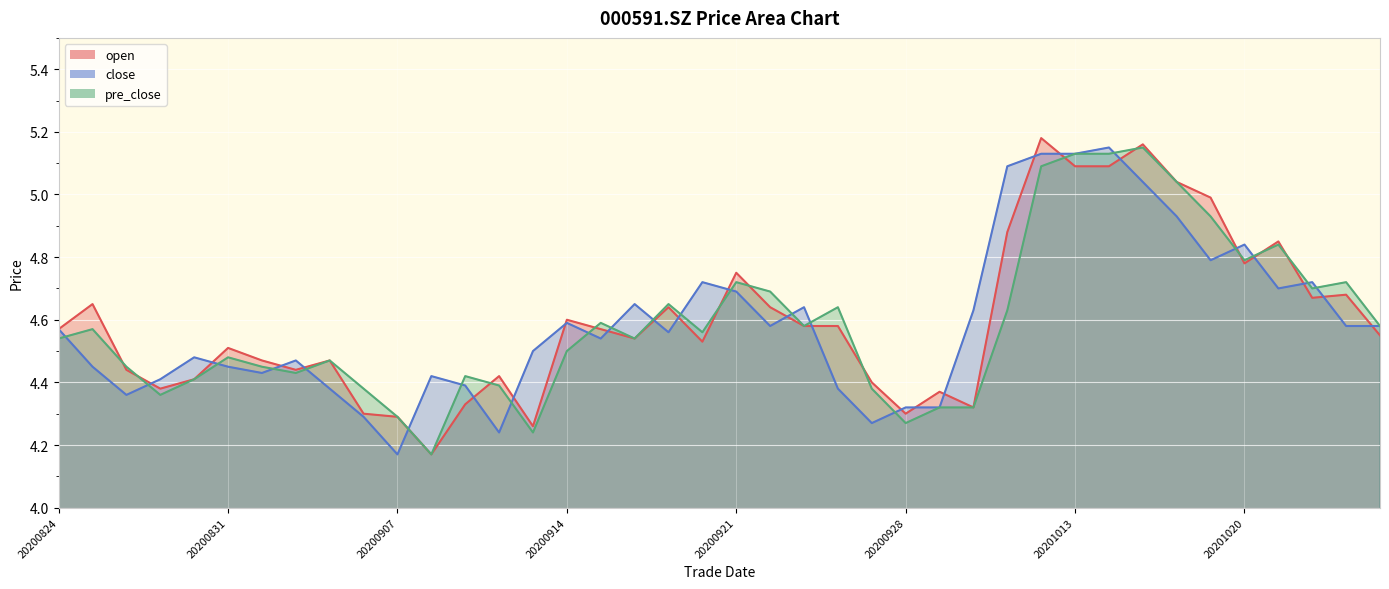

Where is pre_close nearest to the value 4?

20200908